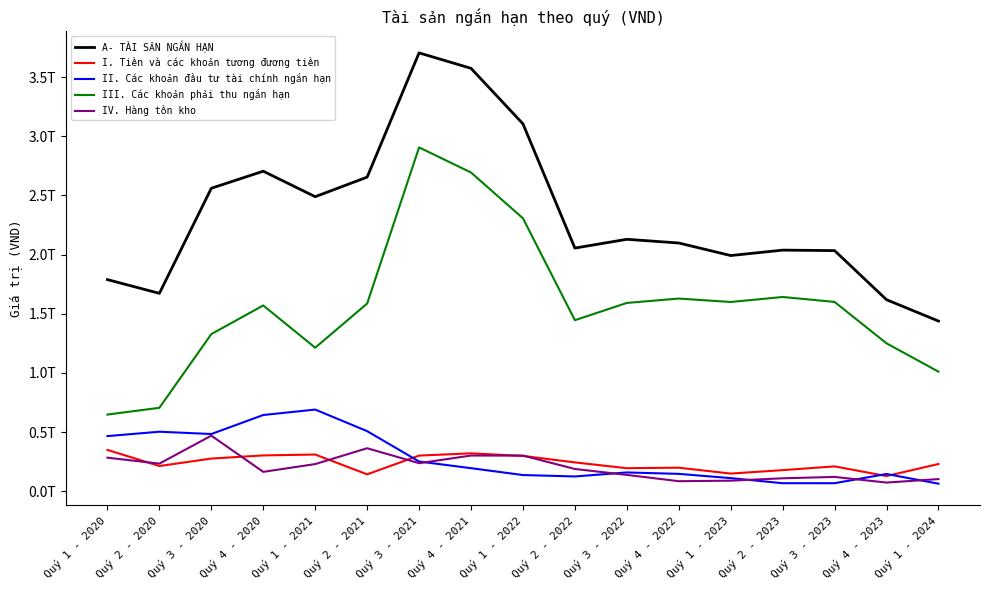

What is the difference between the I. Tiền và các khoản tương đương tiền values at Quý 2 - 2022 and Quý 4 - 2021?

76737544092